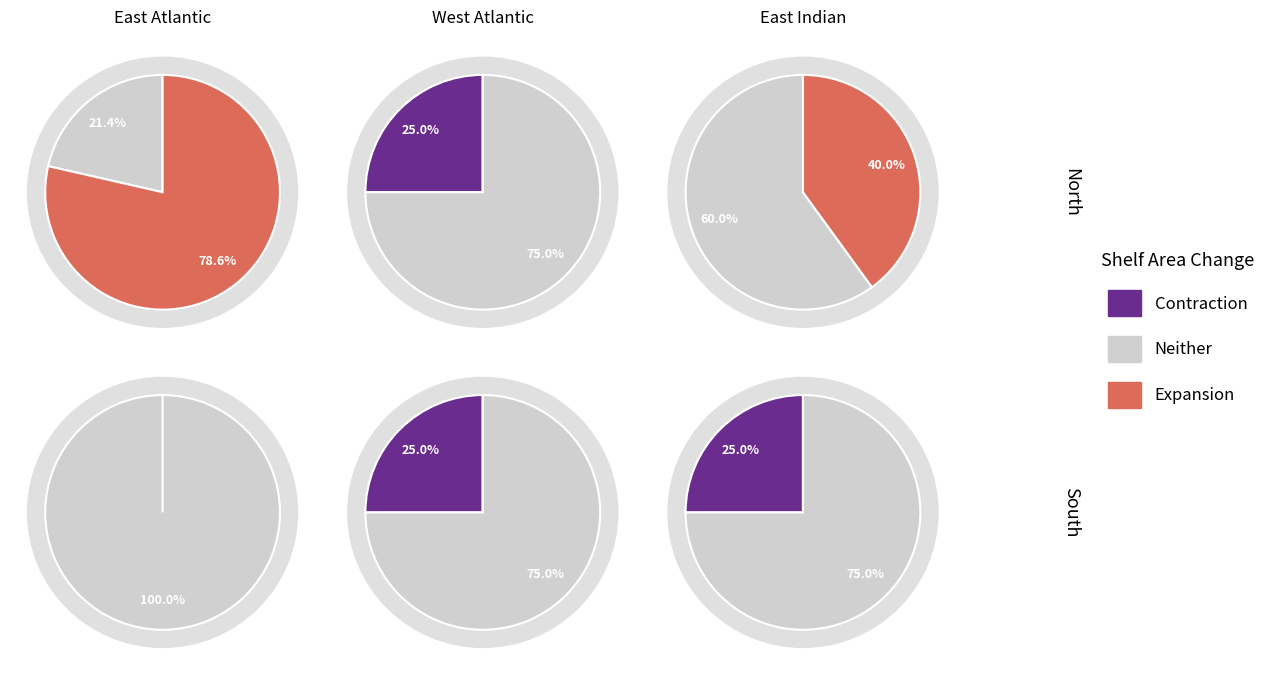

Does 20 represent more than half of the total?

No